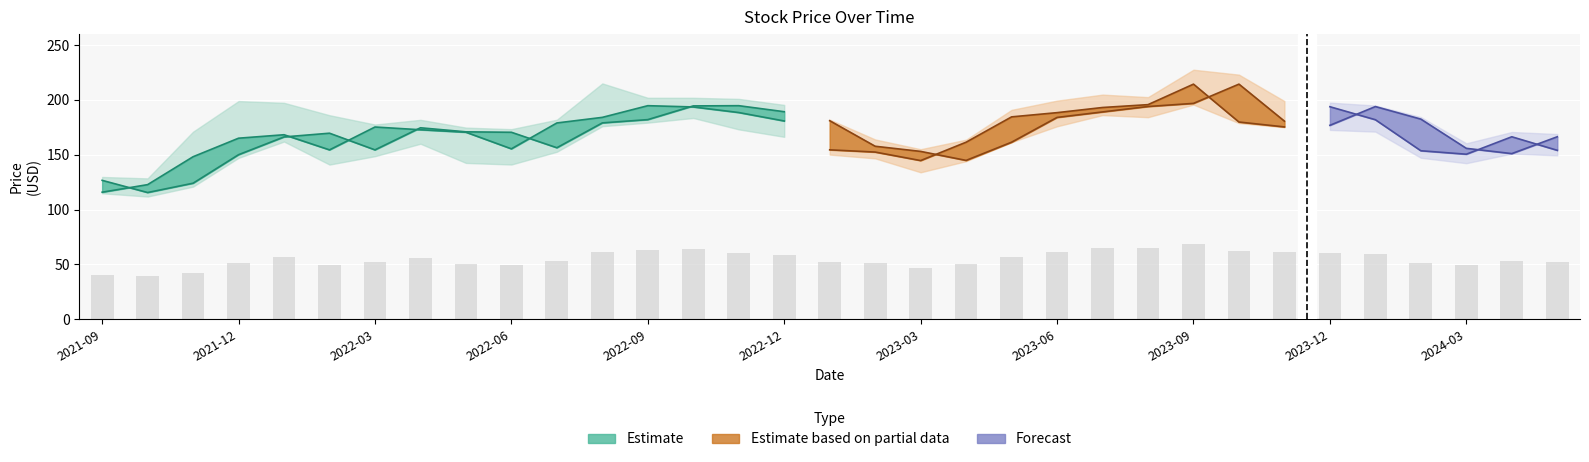

How many data points in Open are less than 170?

15